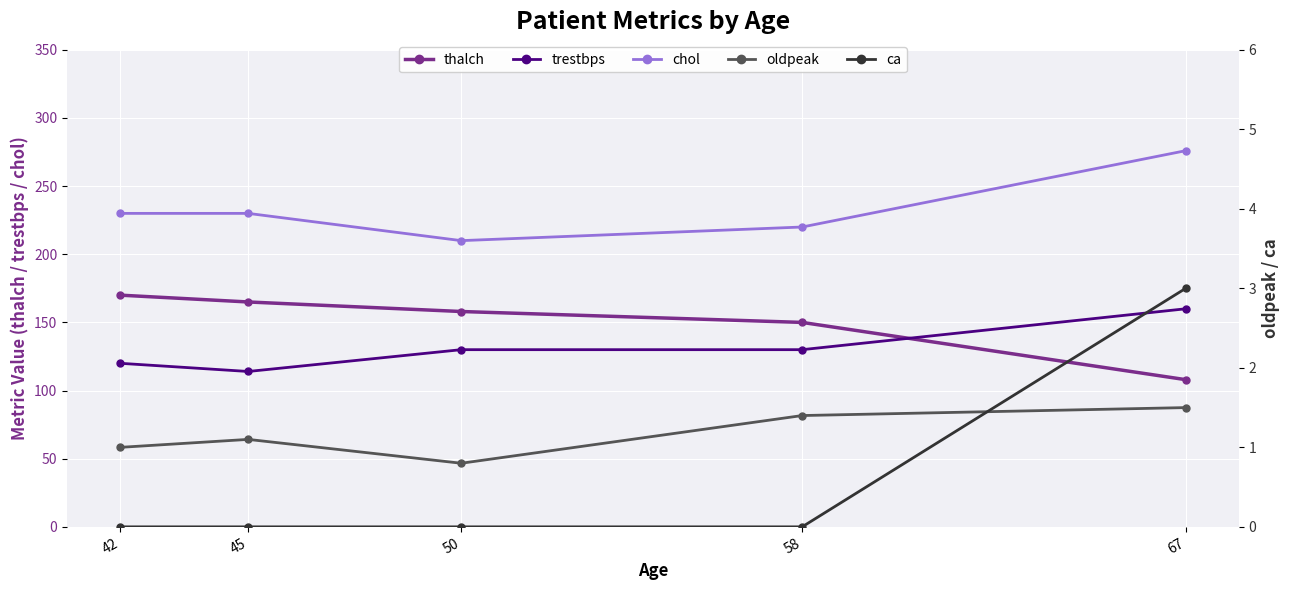

Reading left to right, what are all the values shown in this chart?

thalch: 42=170.0	45=165.0	50=158.0	58=150.0	67=108.0
trestbps: 42=120.0	45=114.0	50=130.0	58=130.0	67=160.0
chol: 42=230.0	45=230.0	50=210.0	58=220.0	67=276.0
oldpeak: 42=1.0	45=1.1	50=0.8	58=1.4	67=1.5
ca: 42=0.0	45=0.0	50=0.0	58=0.0	67=3.0